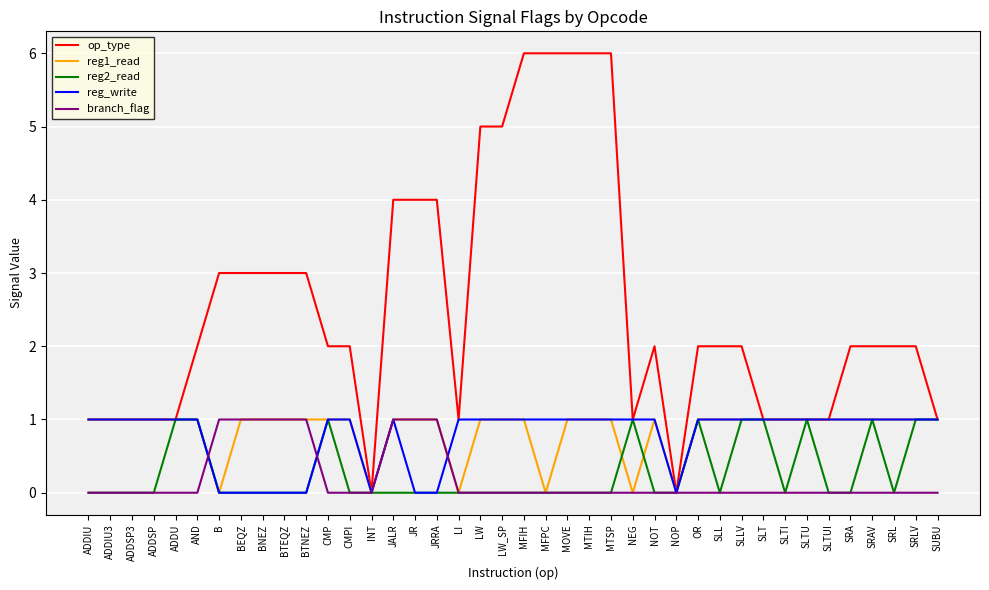

Is the value of reg2_read at ADDIU greater than the value of reg1_read at BTNEZ?

No